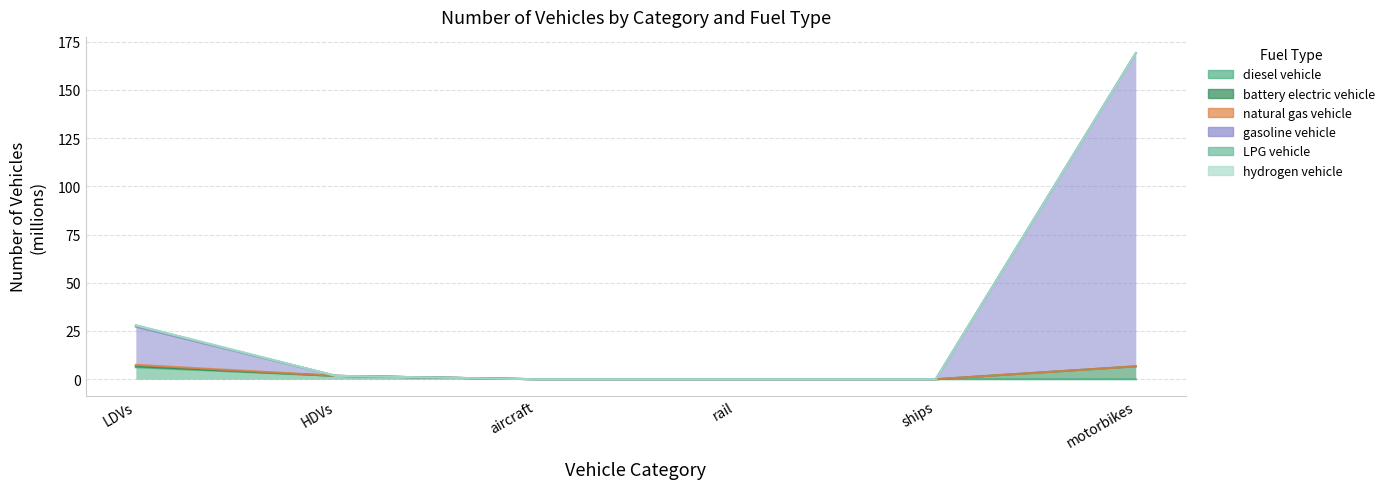

True or false: battery electric vehicle has a value of 0.0 at ships.

True